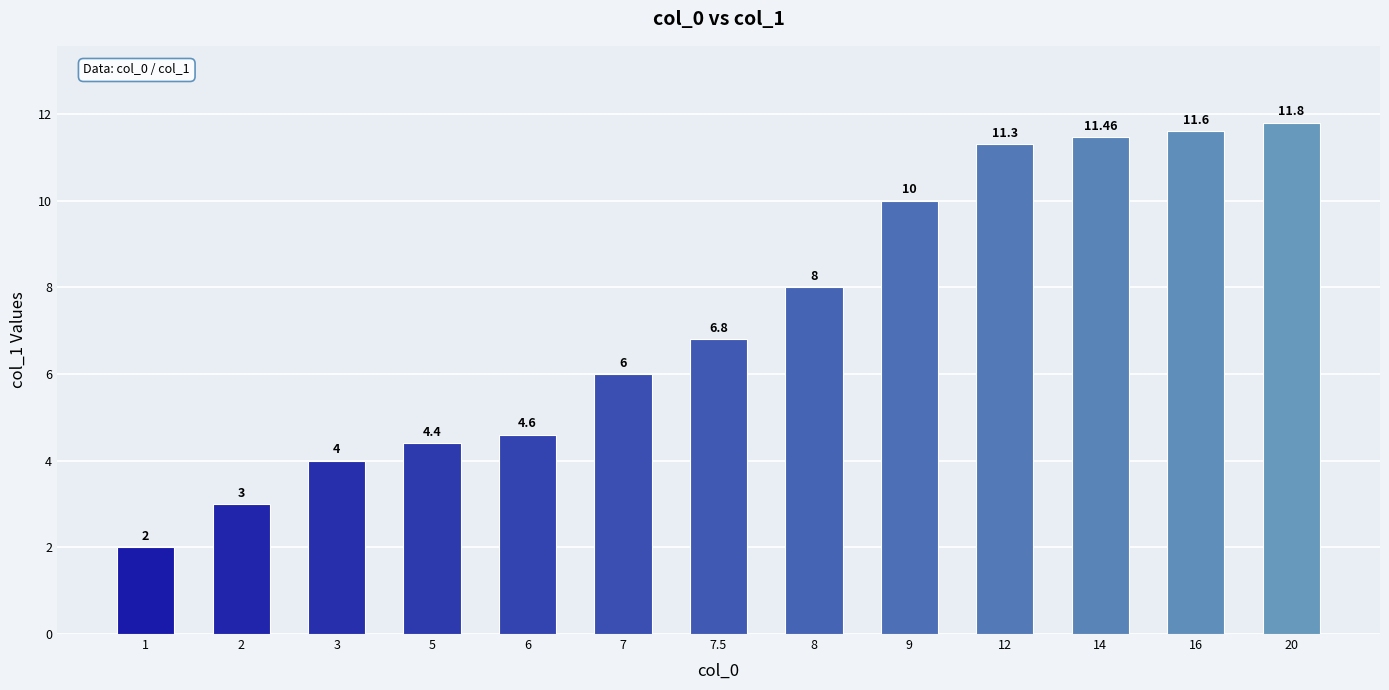

Is it true that the value at 7.5 is 6.8?

True